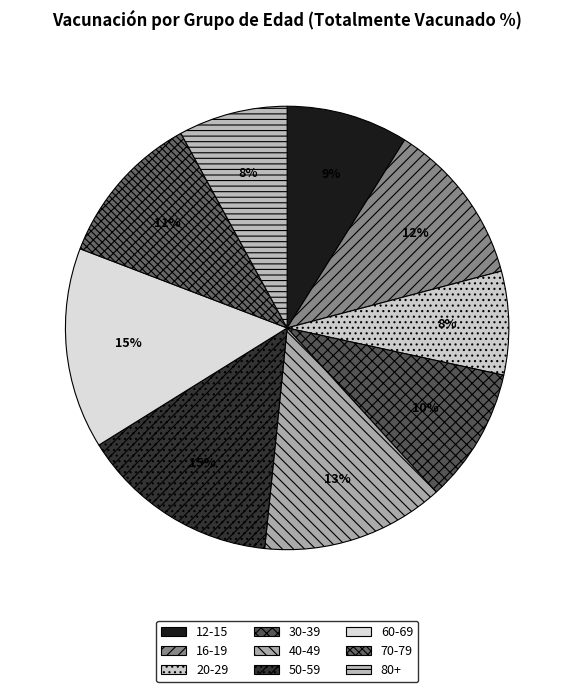

Count the number of slices in the pie.

9